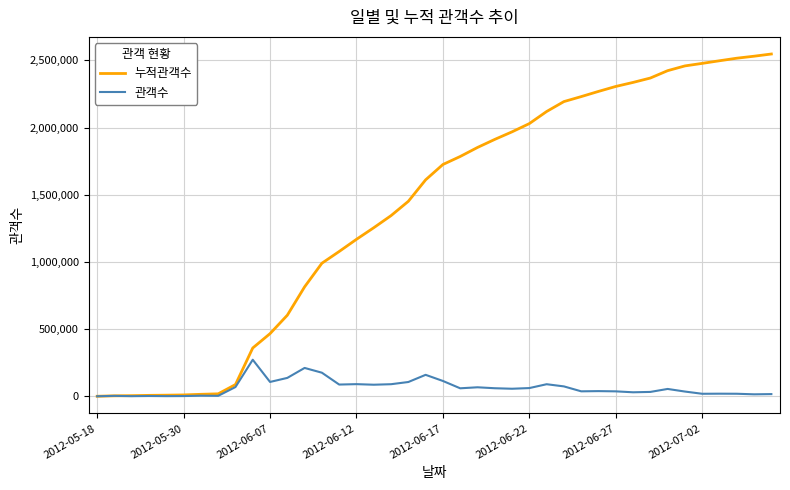

Which series has the largest range (max minus min)?

누적관객수